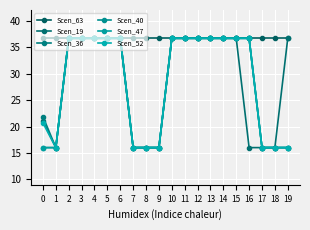

Which series has the largest range (max minus min)?

Scen_19